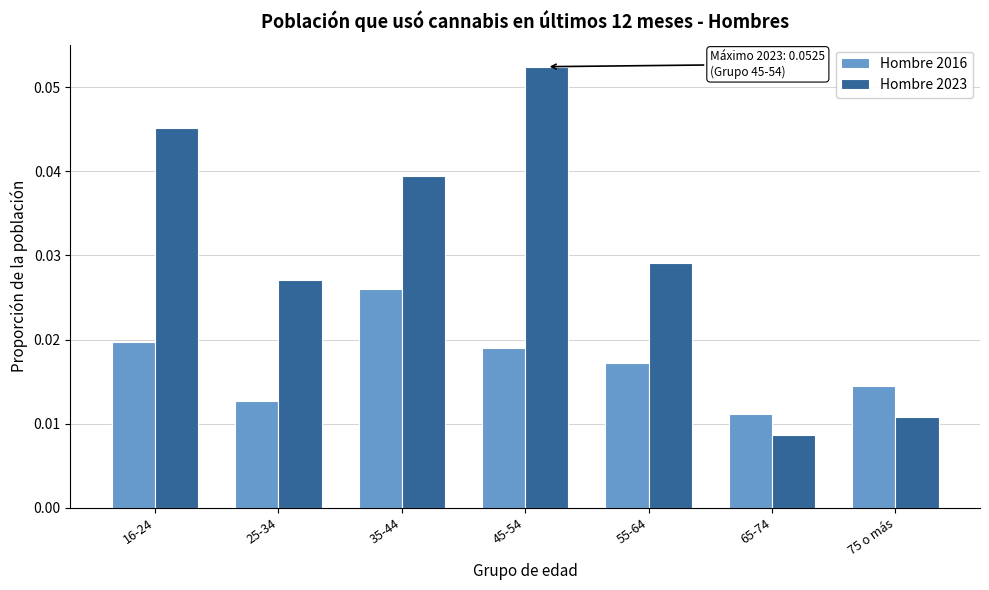

Which category has the lowest value in the Hombre 2016 series?

65-74